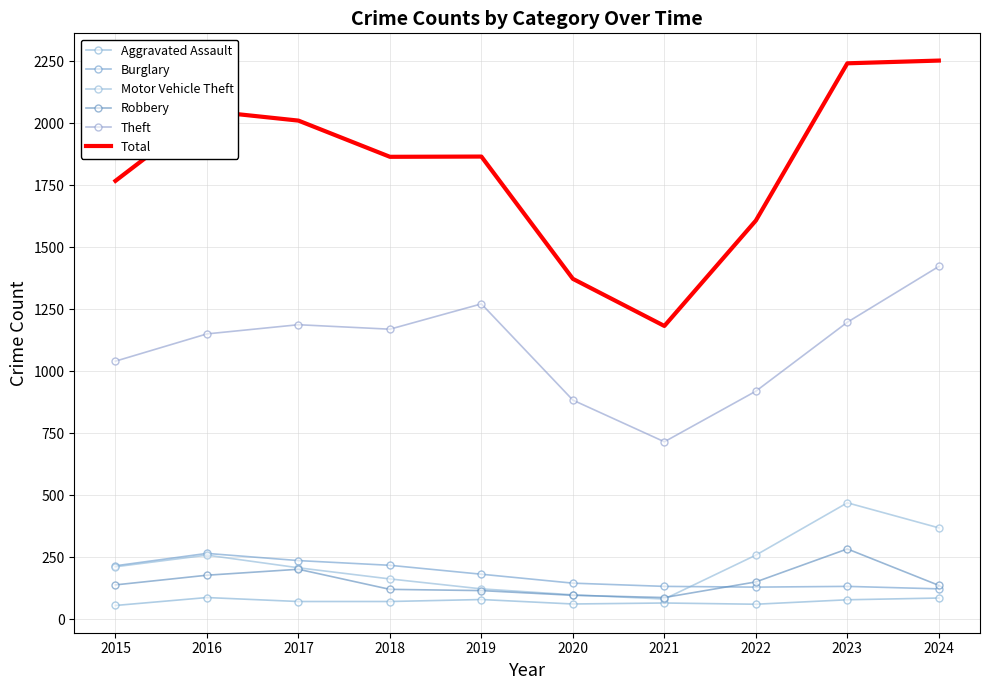

The value of Theft at 2016 is 2004. True or false?

False